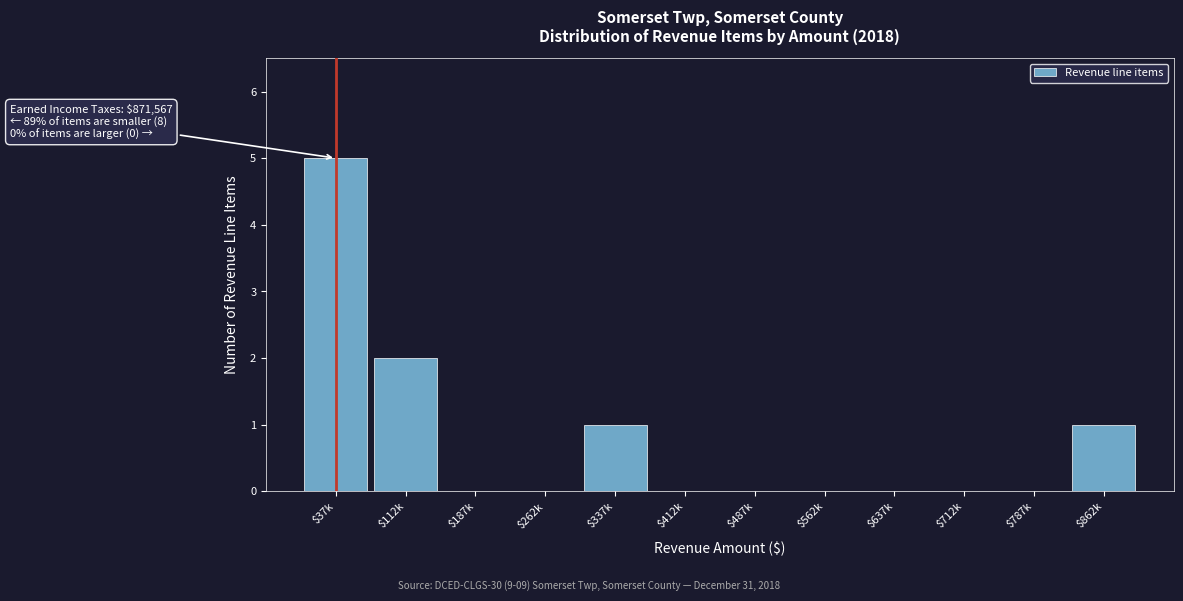

What is the sum of all values?

9